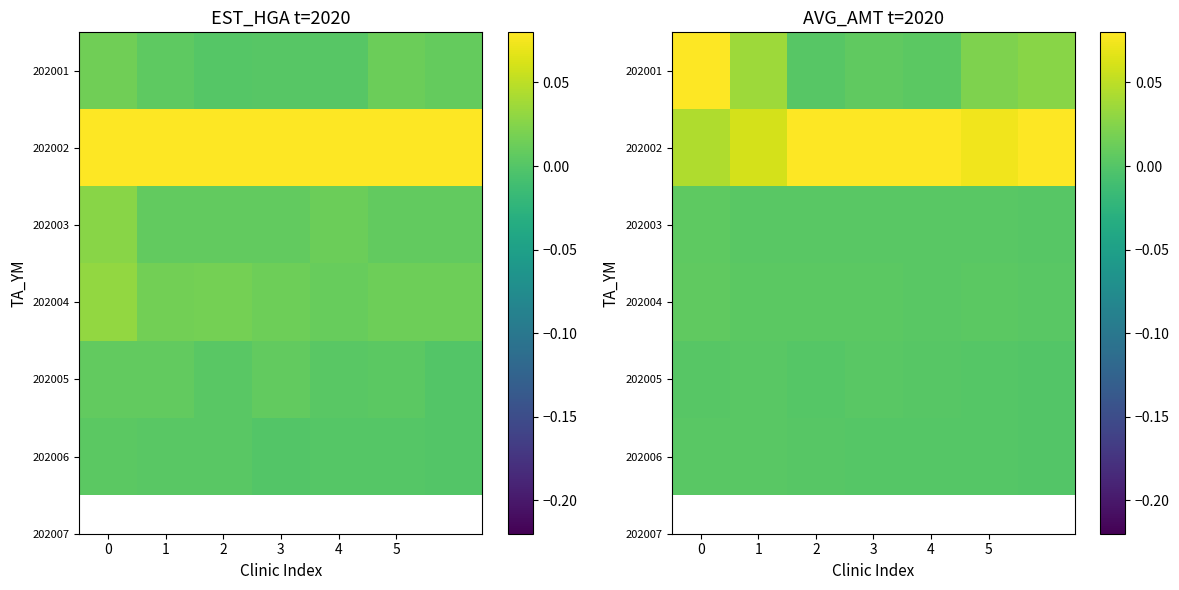

At which category is the sum across all series the highest?

2